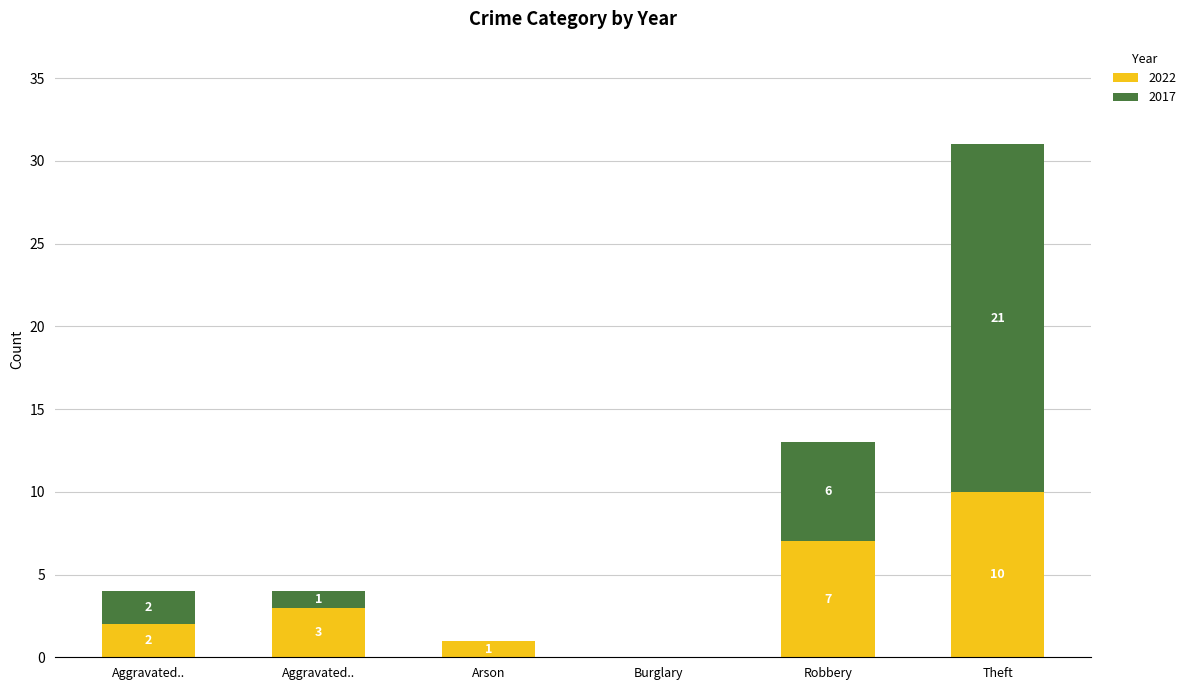

What is the total value across all series at Robbery?

13